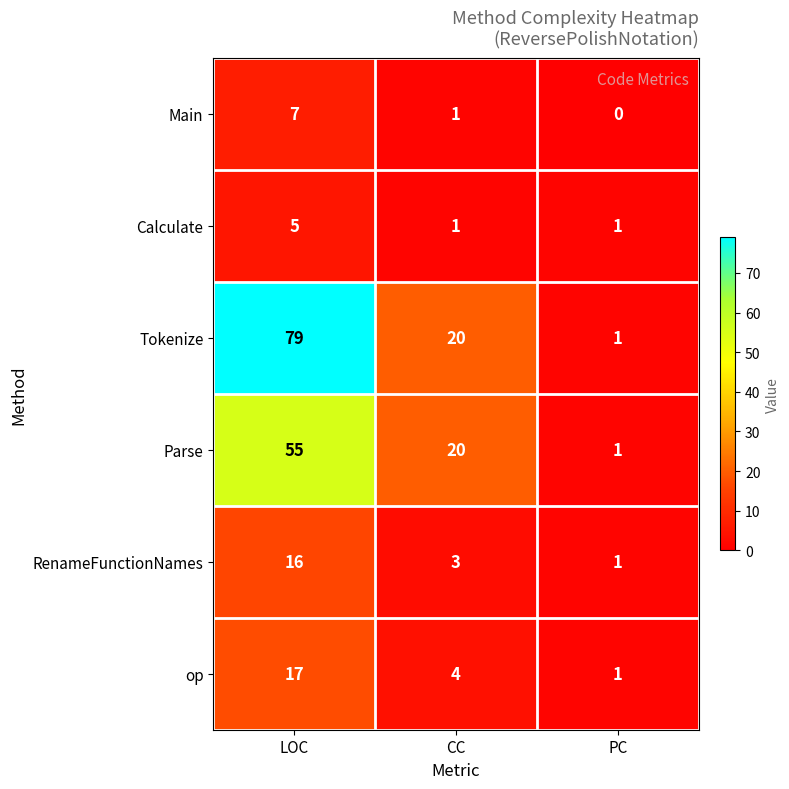

Which label corresponds to the largest value in the chart?

LOC